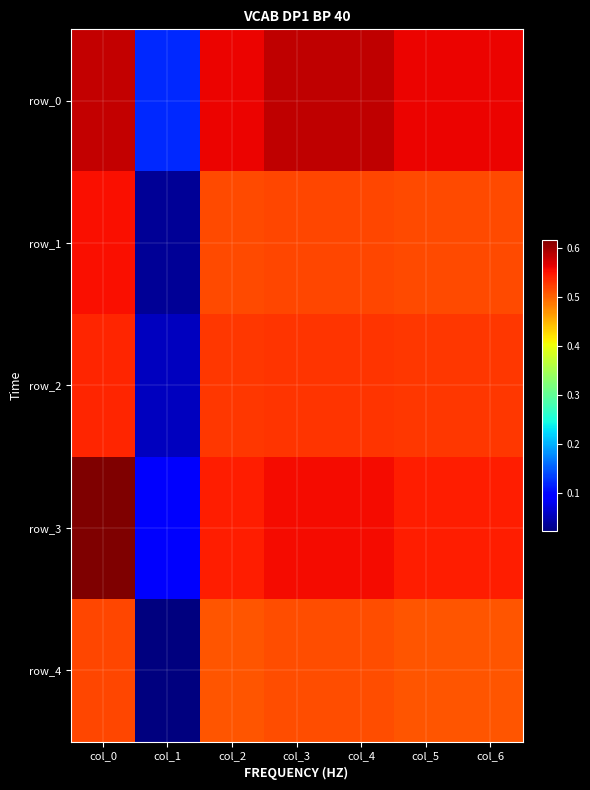

Reading right to left, transcribe all the data shown in this chart.

row_0: 0.6	0.6	0.6	0.6	0.6	0.1	0.6
row_1: 0.5	0.5	0.5	0.5	0.5	0.0	0.6
row_2: 0.5	0.5	0.5	0.5	0.5	0.1	0.5
row_3: 0.5	0.5	0.6	0.6	0.5	0.1	0.6
row_4: 0.5	0.5	0.5	0.5	0.5	0.0	0.5